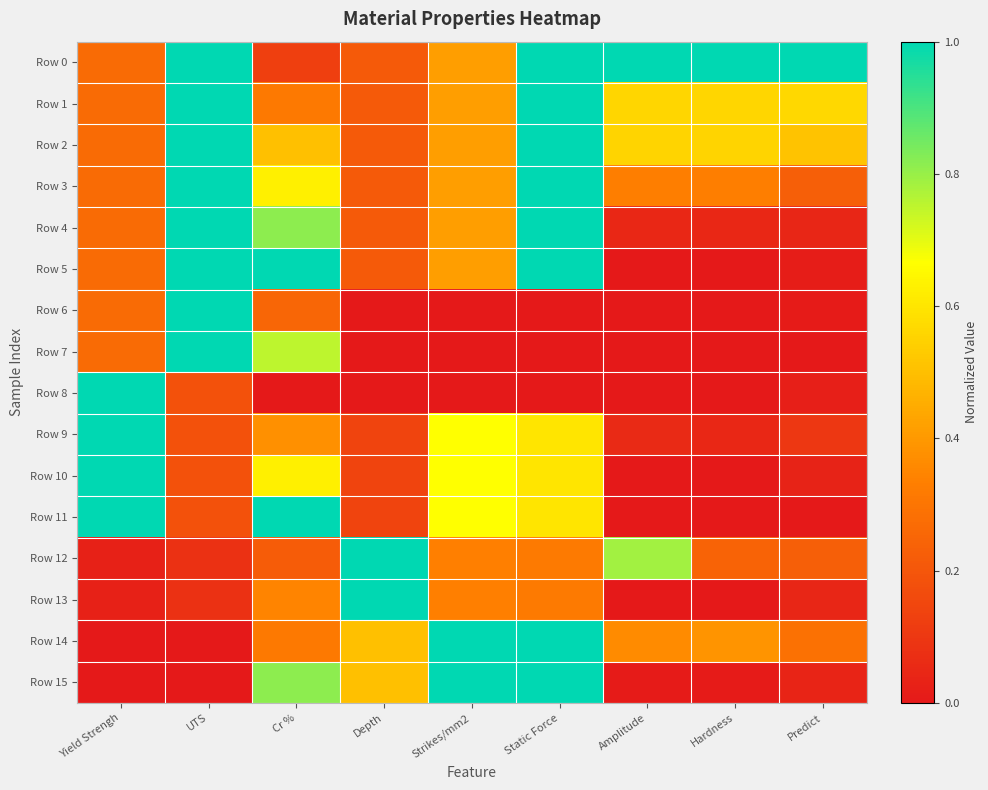

Rank the series at Cr % from highest to lowest value.

Row 5, Row 11, Row 4, Row 15, Row 7, Row 3, Row 10, Row 2, Row 9, Row 13, Row 1, Row 14, Row 6, Row 12, Row 0, Row 8